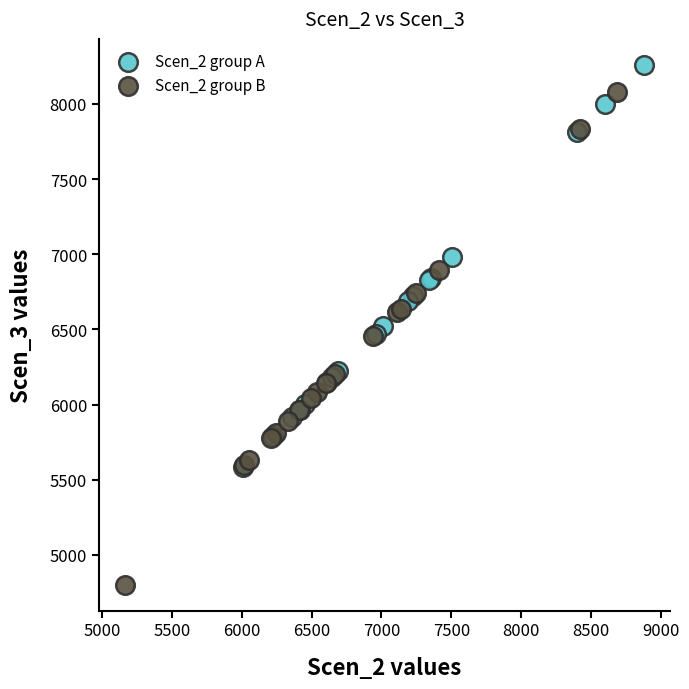

Which series contains the lowest Y value?

Scen_2 group B